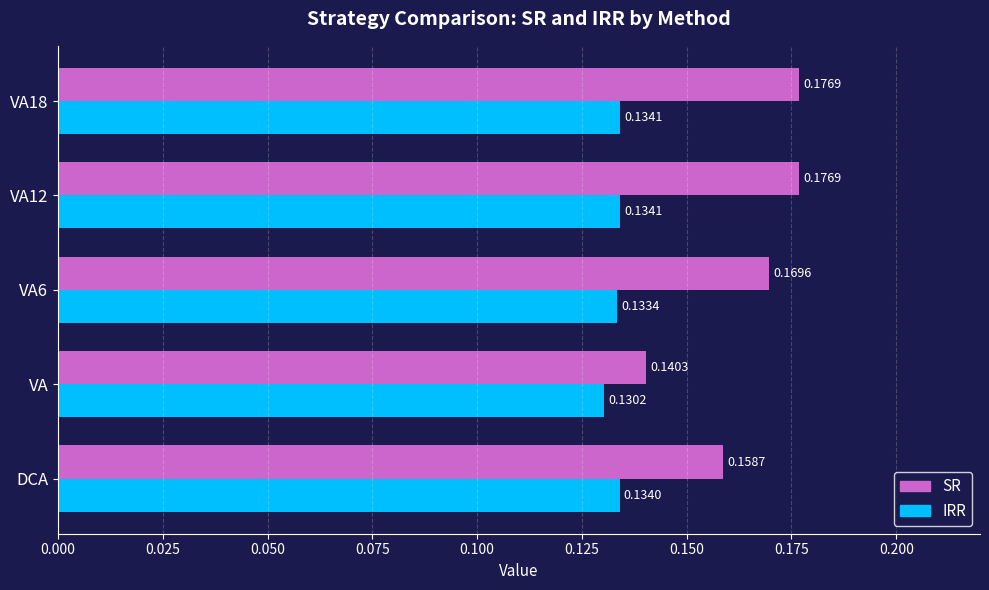

Where is SR nearest to the value 0?

VA